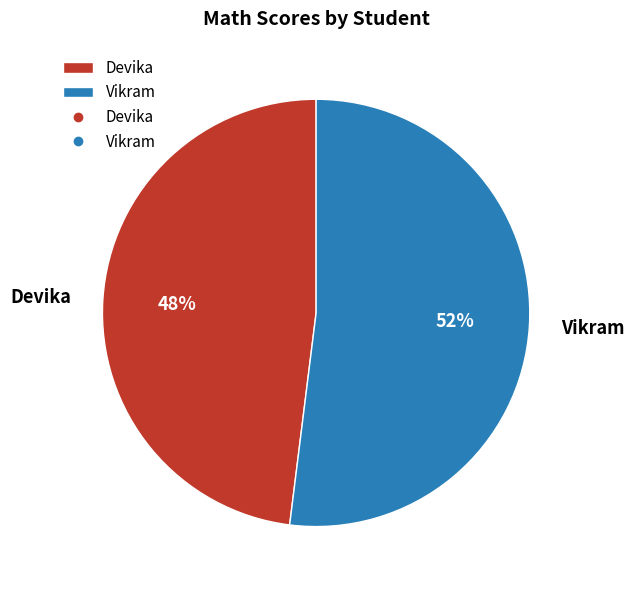

Does Vikram account for over 50% of the chart?

Yes